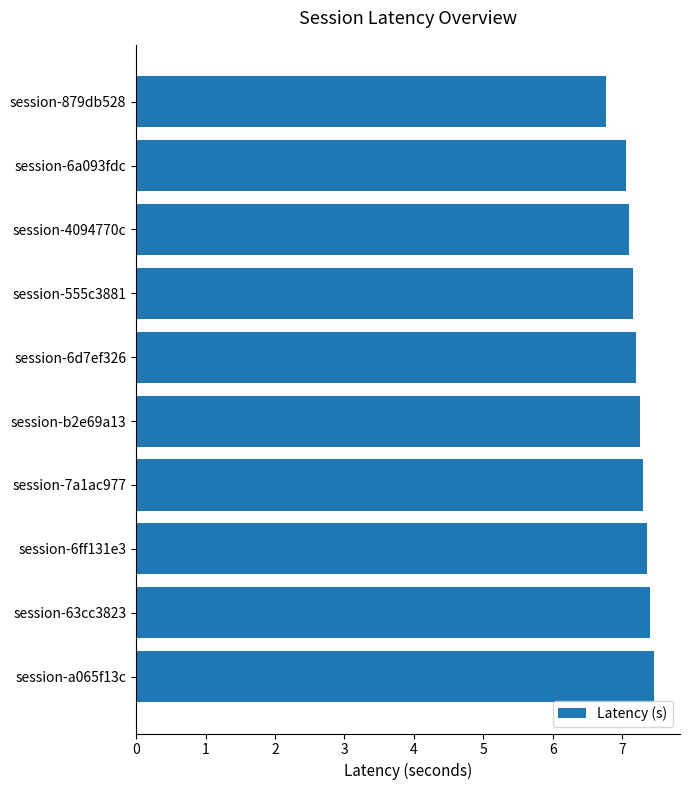

The chart shows a value of 12.3 at session-6d7ef326. True or false?

False